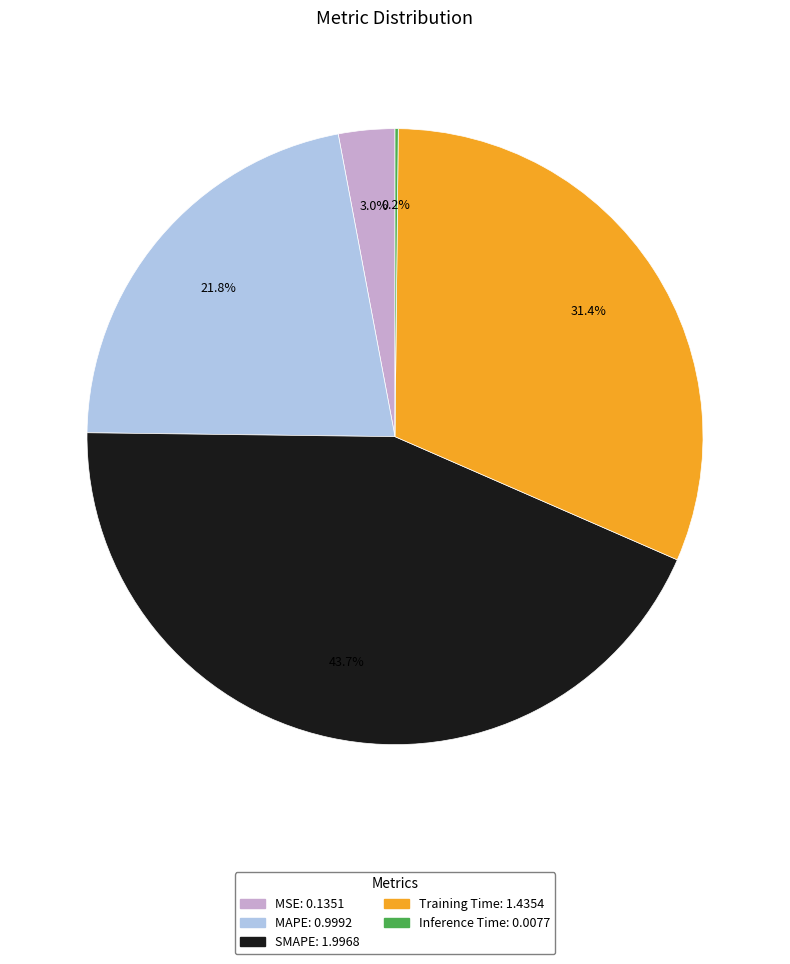

The SMAPE slice represents 36% of the pie. True or false?

False